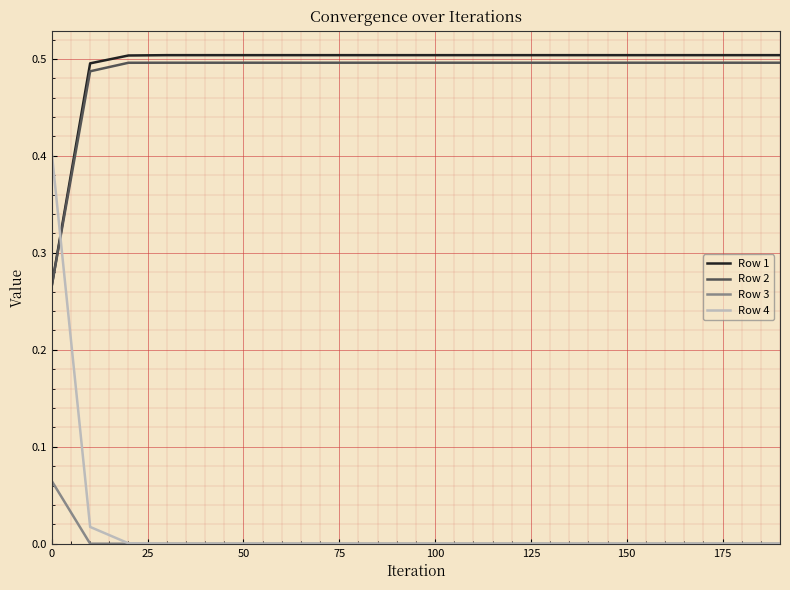

Which series has the largest range (max minus min)?

Row 4